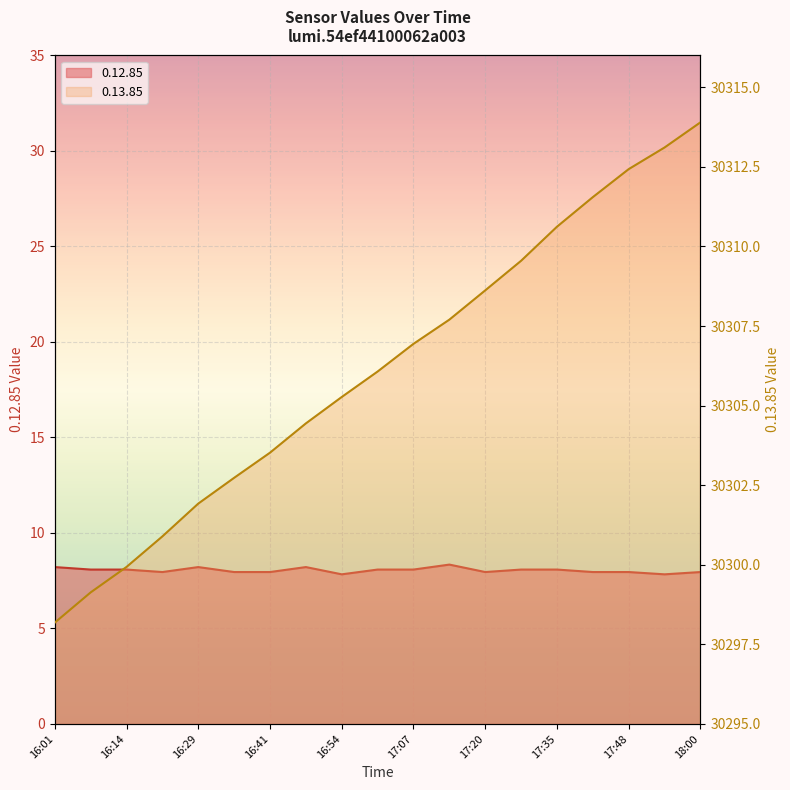

At how many categories does at least one series exceed 6889?

19